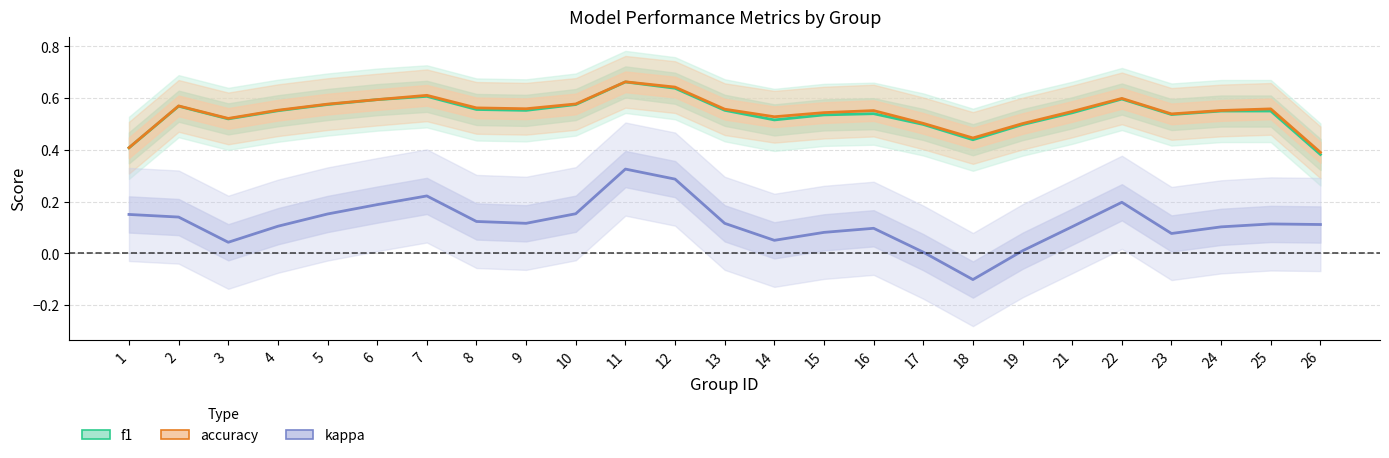

What is the difference between the highest and lowest values at 13?

0.4